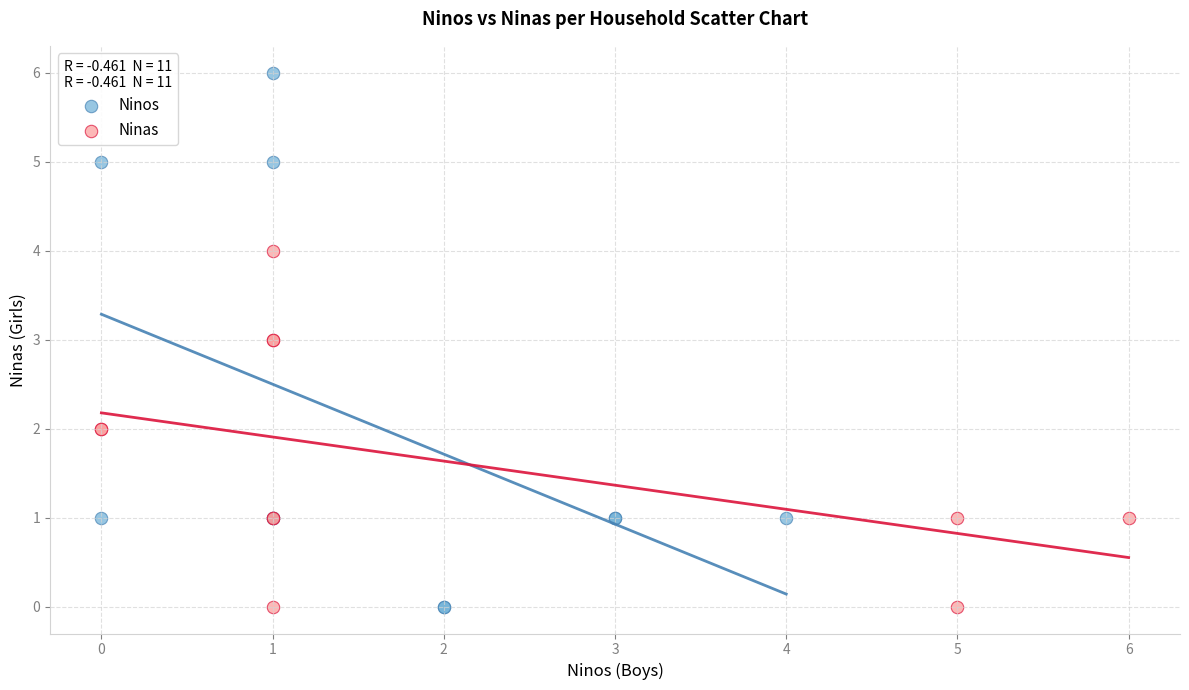

Which series contains the highest Y value?

Ninos